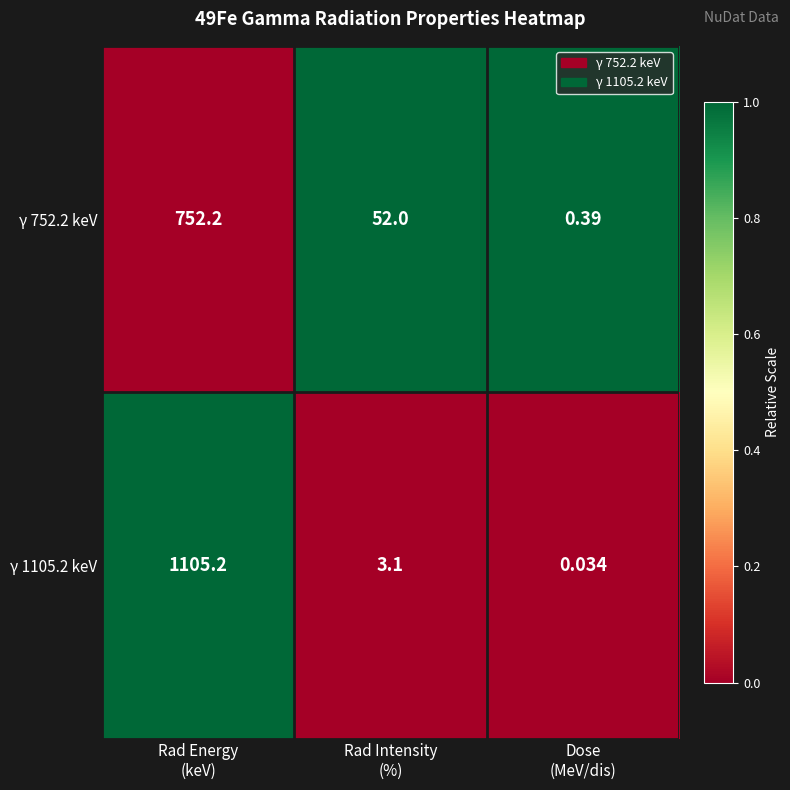

Count the number of data series in this chart.

2